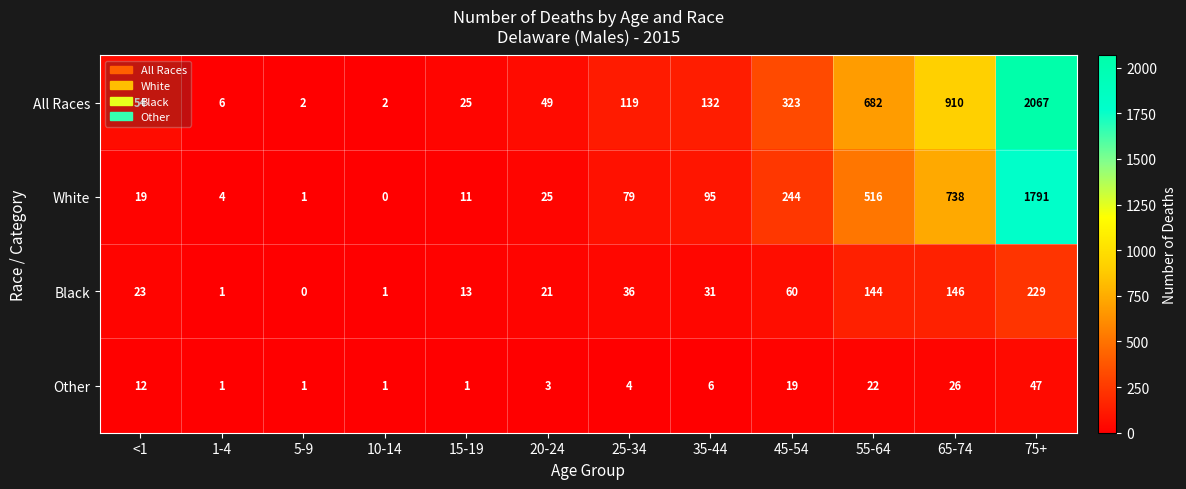

List the labels in order of White value, smallest first.

10-14, 5-9, 1-4, 15-19, <1, 20-24, 25-34, 35-44, 45-54, 55-64, 65-74, 75+